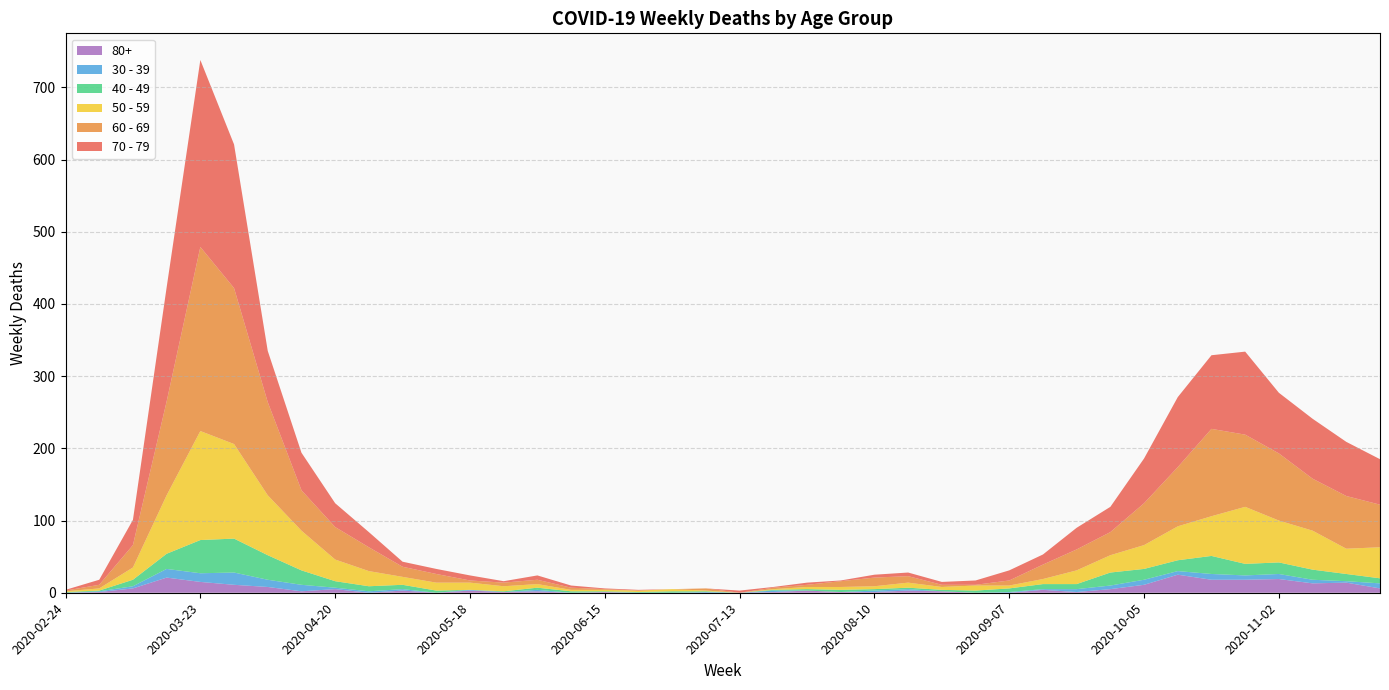

Reading left to right, what are all the values shown in this chart?

60 - 69: 2020-02-24=1	2020-03-02=5	2020-03-09=31	2020-03-16=130	2020-03-23=255	2020-03-30=216	2020-04-06=129	2020-04-13=56	2020-04-20=45	2020-04-27=33	2020-05-04=14	2020-05-11=12	2020-05-18=3	2020-05-25=5	2020-06-01=6	2020-06-08=3	2020-06-15=1	2020-06-22=0	2020-06-29=0	2020-07-06=3	2020-07-13=0	2020-07-20=2	2020-07-27=3	2020-08-03=8	2020-08-10=12	2020-08-17=9	2020-08-24=3	2020-08-31=1	2020-09-07=7	2020-09-14=20	2020-09-21=29	2020-09-28=32	2020-10-05=58	2020-10-12=82	2020-10-19=121	2020-10-26=100	2020-11-02=93	2020-11-09=72	2020-11-16=73	2020-11-23=59
70 - 79: 2020-02-24=1	2020-03-02=7	2020-03-09=35	2020-03-16=158	2020-03-23=259	2020-03-30=199	2020-04-06=71	2020-04-13=52	2020-04-20=33	2020-04-27=21	2020-05-04=7	2020-05-11=7	2020-05-18=7	2020-05-25=2	2020-06-01=6	2020-06-08=3	2020-06-15=1	2020-06-22=1	2020-06-29=0	2020-07-06=0	2020-07-13=3	2020-07-20=1	2020-07-27=3	2020-08-03=1	2020-08-10=4	2020-08-17=5	2020-08-24=4	2020-08-31=6	2020-09-07=14	2020-09-14=14	2020-09-21=30	2020-09-28=35	2020-10-05=62	2020-10-12=97	2020-10-19=102	2020-10-26=115	2020-11-02=84	2020-11-09=83	2020-11-16=75	2020-11-23=63
50 - 59: 2020-02-24=1	2020-03-02=3	2020-03-09=17	2020-03-16=81	2020-03-23=151	2020-03-30=131	2020-04-06=83	2020-04-13=55	2020-04-20=30	2020-04-27=21	2020-05-04=11	2020-05-11=11	2020-05-18=10	2020-05-25=7	2020-06-01=5	2020-06-08=2	2020-06-15=2	2020-06-22=2	2020-06-29=3	2020-07-06=1	2020-07-13=0	2020-07-20=1	2020-07-27=3	2020-08-03=4	2020-08-10=4	2020-08-17=7	2020-08-24=4	2020-08-31=7	2020-09-07=4	2020-09-14=7	2020-09-21=19	2020-09-28=24	2020-10-05=33	2020-10-12=47	2020-10-19=55	2020-10-26=79	2020-11-02=58	2020-11-09=54	2020-11-16=35	2020-11-23=43
40 - 49: 2020-02-24=1	2020-03-02=1	2020-03-09=9	2020-03-16=21	2020-03-23=46	2020-03-30=47	2020-04-06=34	2020-04-13=20	2020-04-20=9	2020-04-27=7	2020-05-04=6	2020-05-11=3	2020-05-18=0	2020-05-25=1	2020-06-01=3	2020-06-08=2	2020-06-15=1	2020-06-22=1	2020-06-29=2	2020-07-06=1	2020-07-13=0	2020-07-20=1	2020-07-27=2	2020-08-03=3	2020-08-10=2	2020-08-17=2	2020-08-24=2	2020-08-31=3	2020-09-07=5	2020-09-14=7	2020-09-21=7	2020-09-28=18	2020-10-05=15	2020-10-12=15	2020-10-19=25	2020-10-26=16	2020-11-02=16	2020-11-09=14	2020-11-16=10	2020-11-23=7
30 - 39: 2020-02-24=0	2020-03-02=1	2020-03-09=3	2020-03-16=12	2020-03-23=12	2020-03-30=17	2020-04-06=10	2020-04-13=9	2020-04-20=2	2020-04-27=2	2020-05-04=2	2020-05-11=0	2020-05-18=1	2020-05-25=0	2020-06-01=2	2020-06-08=0	2020-06-15=0	2020-06-22=0	2020-06-29=0	2020-07-06=1	2020-07-13=0	2020-07-20=2	2020-07-27=0	2020-08-03=0	2020-08-10=2	2020-08-17=2	2020-08-24=0	2020-08-31=0	2020-09-07=1	2020-09-14=1	2020-09-21=4	2020-09-28=5	2020-10-05=7	2020-10-12=5	2020-10-19=8	2020-10-26=6	2020-11-02=7	2020-11-09=5	2020-11-16=2	2020-11-23=7
80+: 2020-02-24=0	2020-03-02=1	2020-03-09=6	2020-03-16=21	2020-03-23=15	2020-03-30=11	2020-04-06=8	2020-04-13=2	2020-04-20=5	2020-04-27=0	2020-05-04=3	2020-05-11=0	2020-05-18=3	2020-05-25=1	2020-06-01=2	2020-06-08=0	2020-06-15=1	2020-06-22=0	2020-06-29=0	2020-07-06=0	2020-07-13=0	2020-07-20=1	2020-07-27=3	2020-08-03=1	2020-08-10=1	2020-08-17=3	2020-08-24=2	2020-08-31=0	2020-09-07=0	2020-09-14=4	2020-09-21=1	2020-09-28=5	2020-10-05=11	2020-10-12=25	2020-10-19=18	2020-10-26=18	2020-11-02=19	2020-11-09=13	2020-11-16=14	2020-11-23=6